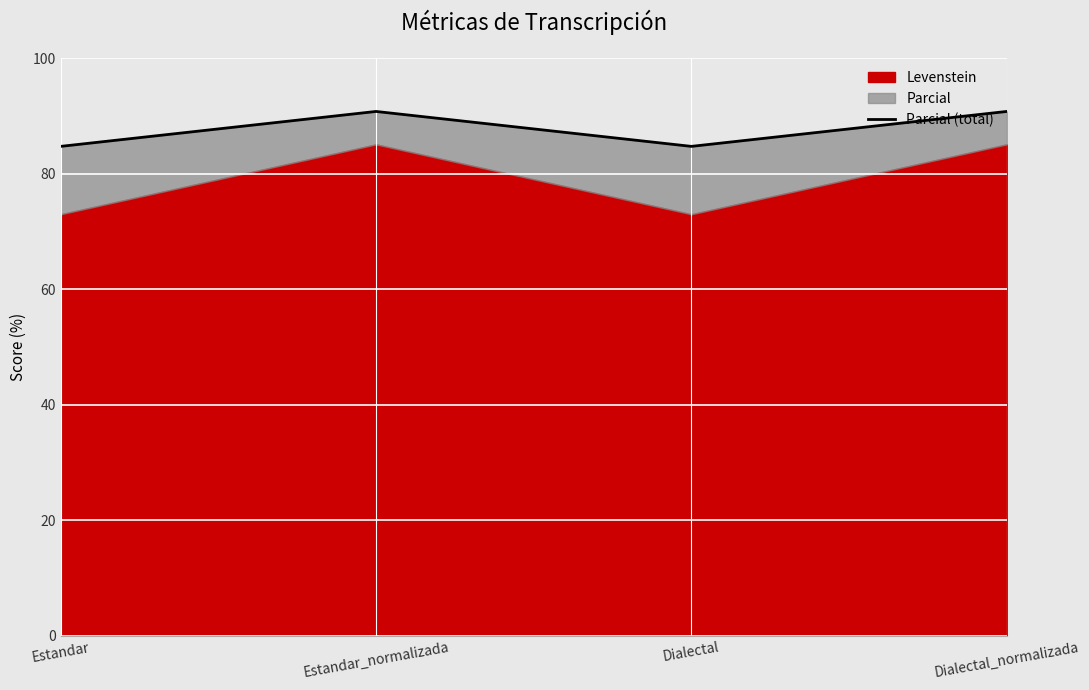

At which category does the chart reach its minimum across all series?

Estandar